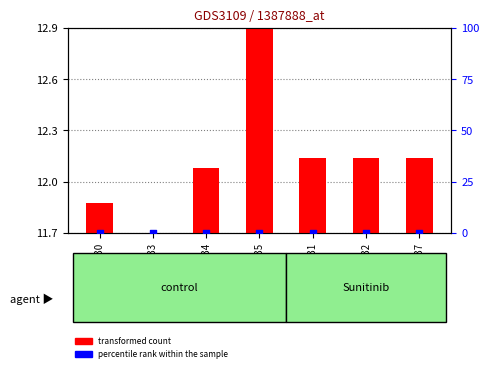

Which series reaches the minimum Y coordinate?

percentile rank within the sample